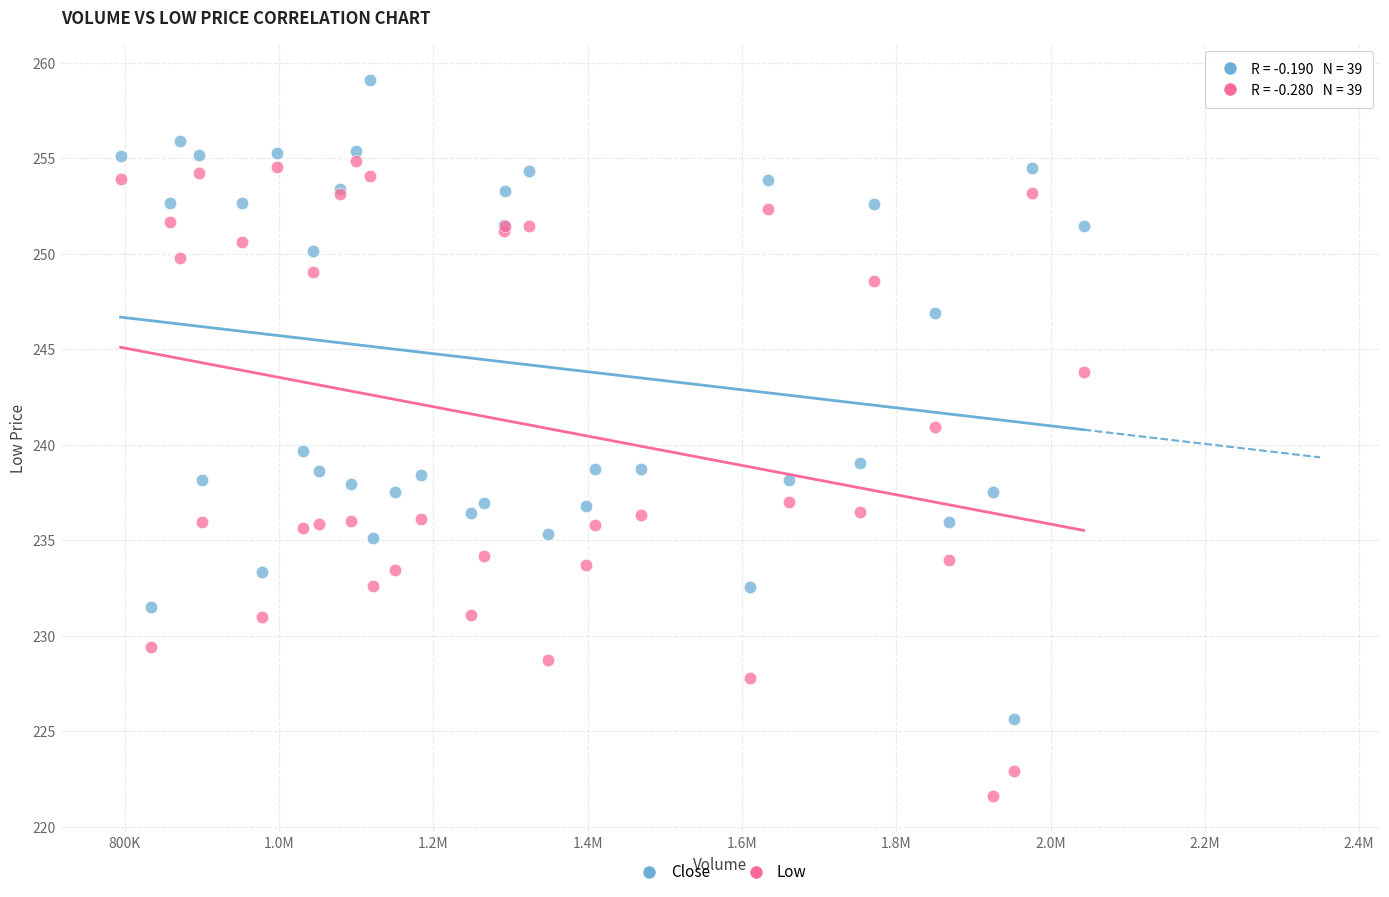

In the Close series, what Y value is closest to 242?

239.7